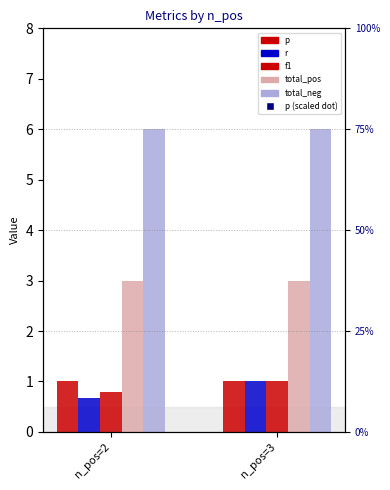

Is the value of f1 at n_pos=3 greater than the value of p at n_pos=2?

No